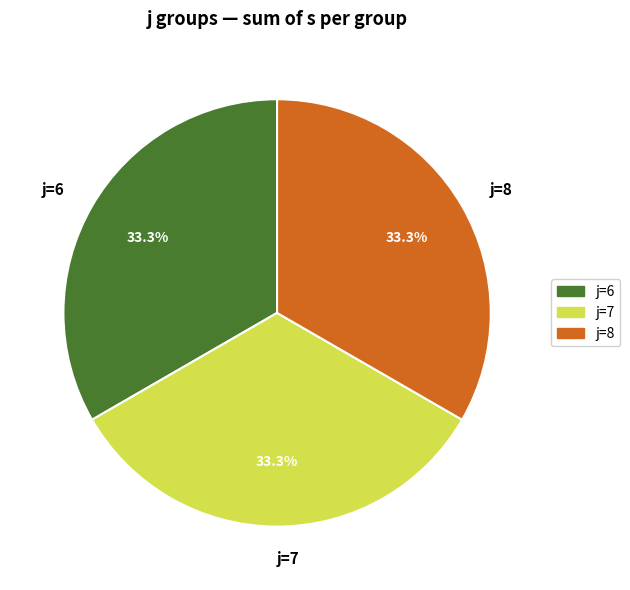

Is there any slice that represents more than half of the pie?

No